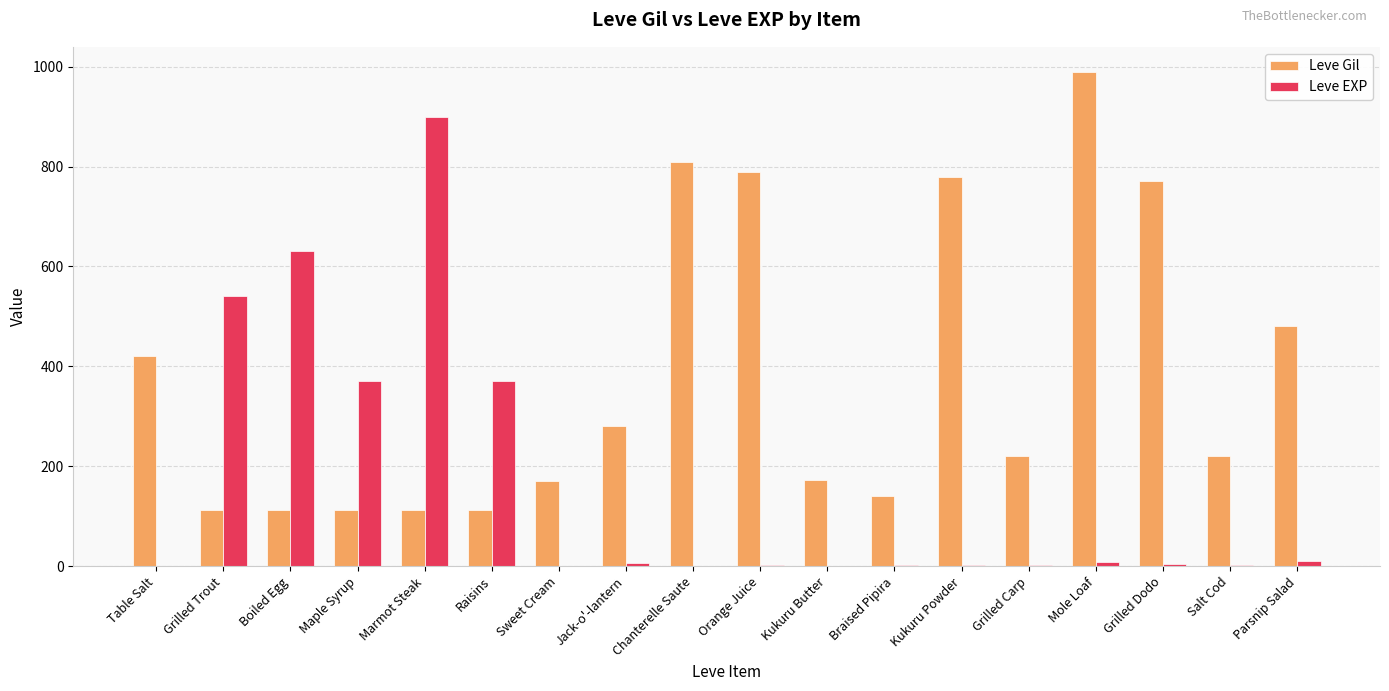

What are all the series names shown in the legend?

Leve Gil, Leve EXP